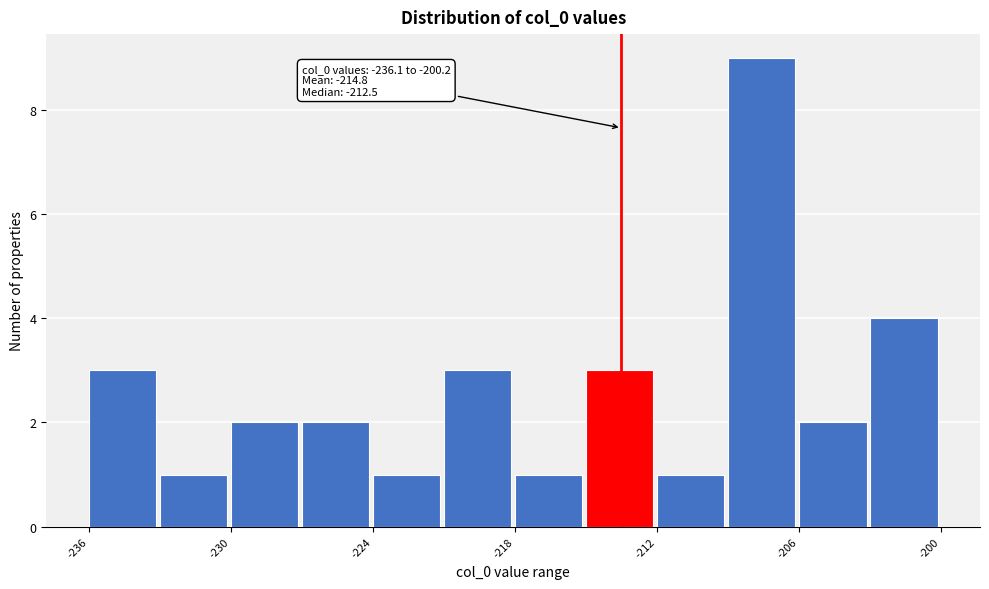

Around what value on the x-axis is the tallest bar? Give the approximate position of its centre, as read against the axis.

-208